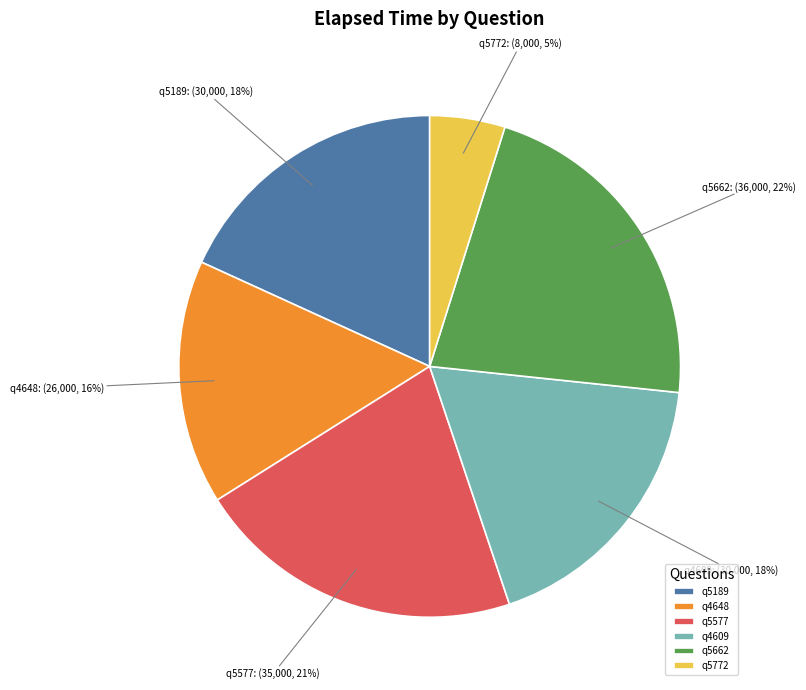

Do q4609 and q5577 together represent more than half of the pie?

No